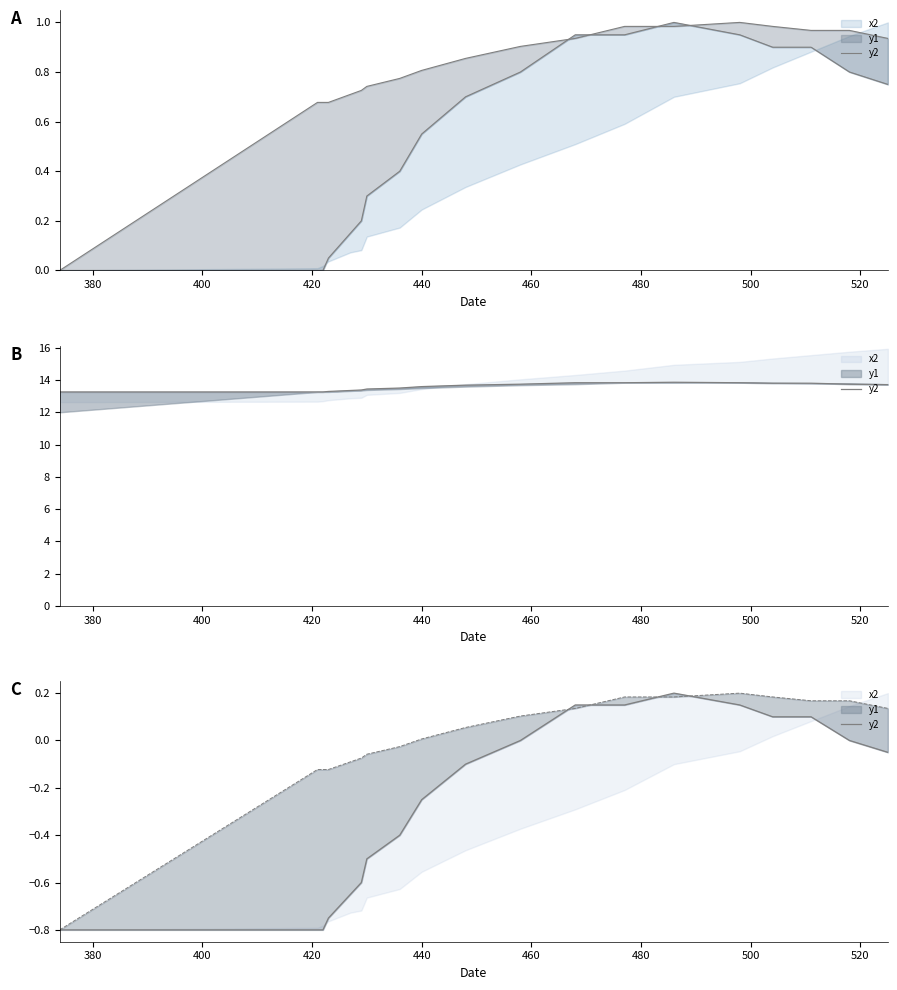

What is the difference between the values at 500 and 460?

0.2